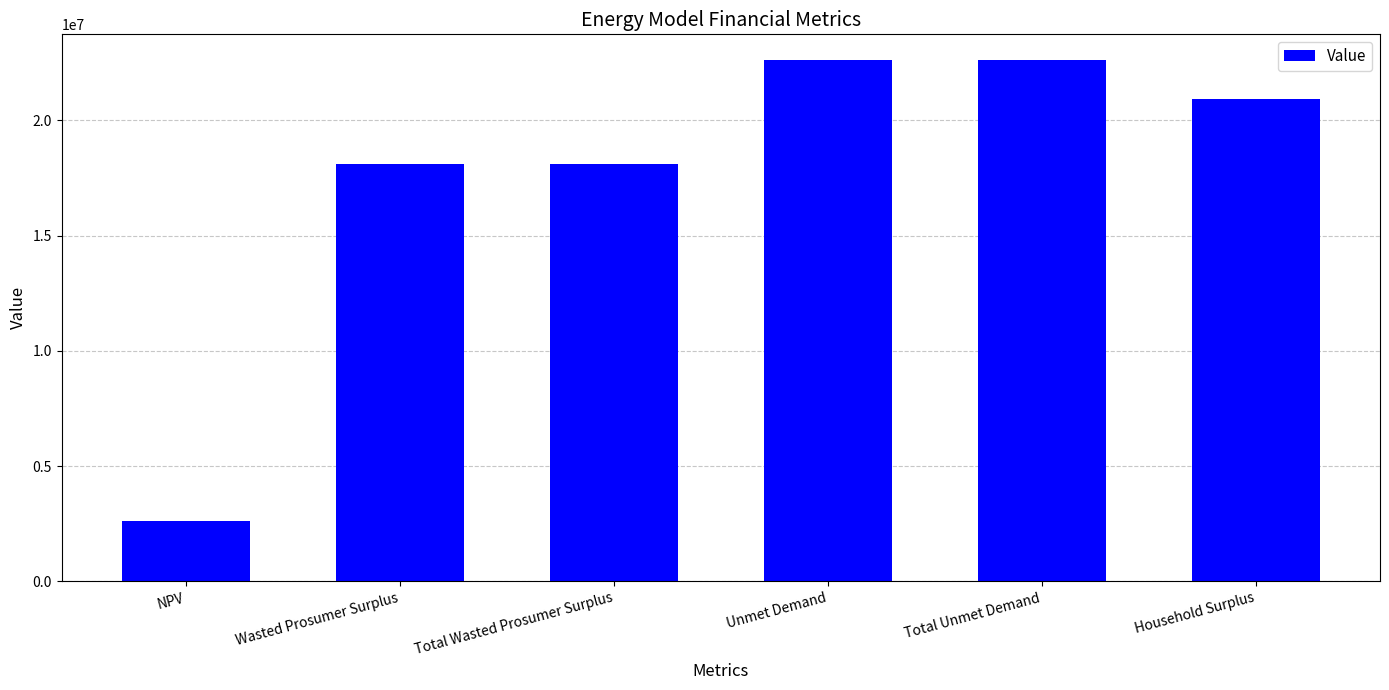

What is the greatest value displayed?

22598927.4